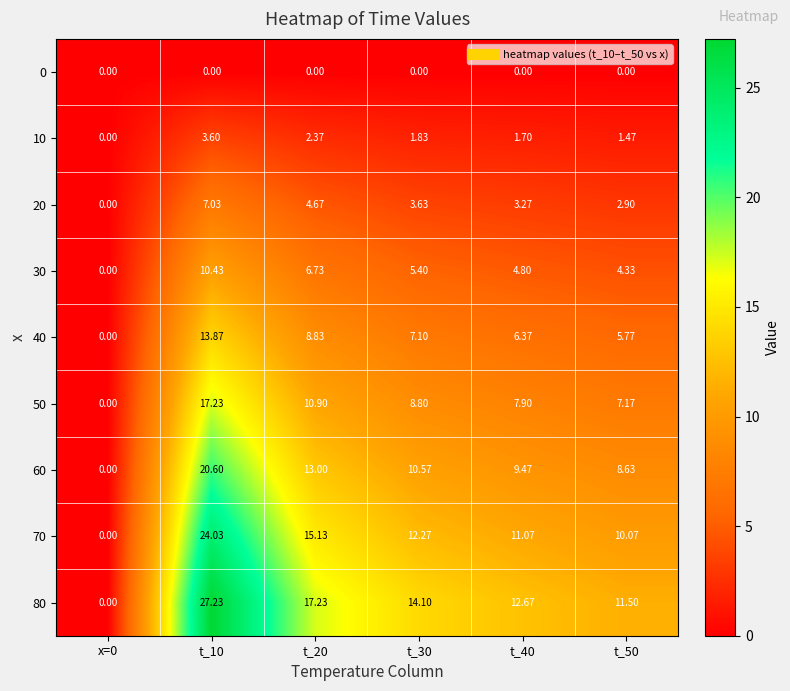

How many data points in 80 are above 14?

3